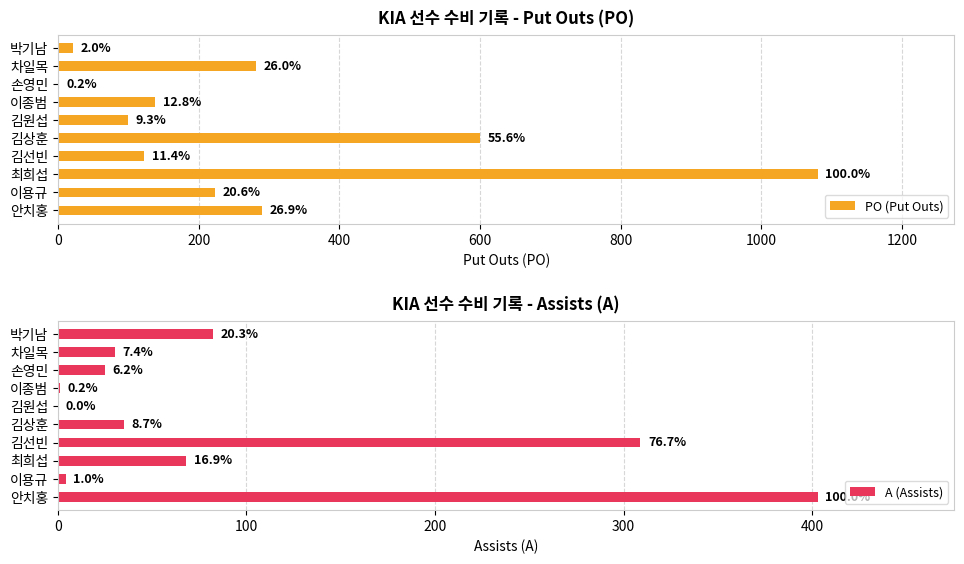

What is the value of the PO (Put Outs) bar at the 1st from the left?

290